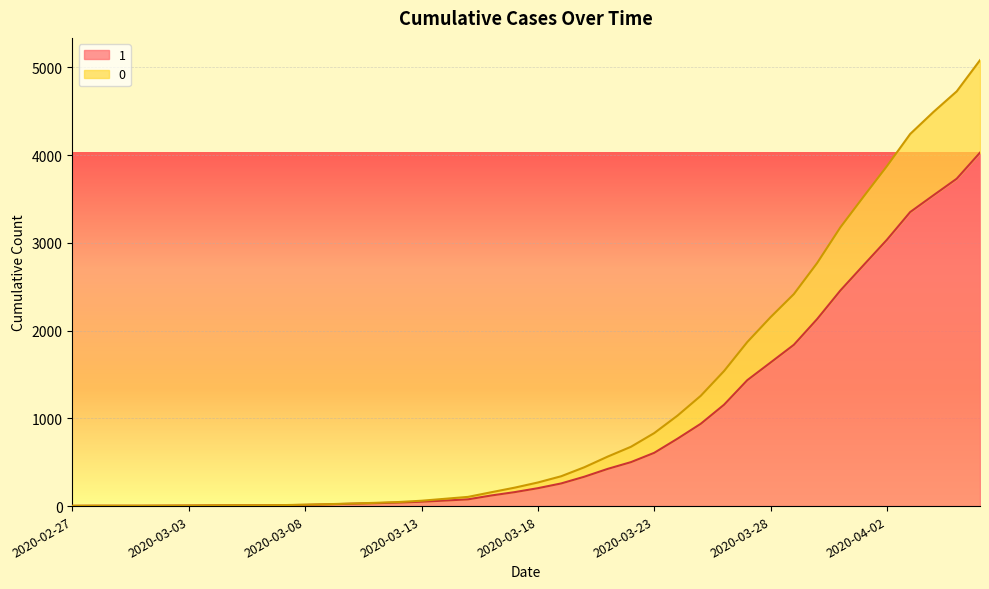

Where does the 1 series first go above 204?

2020-03-19